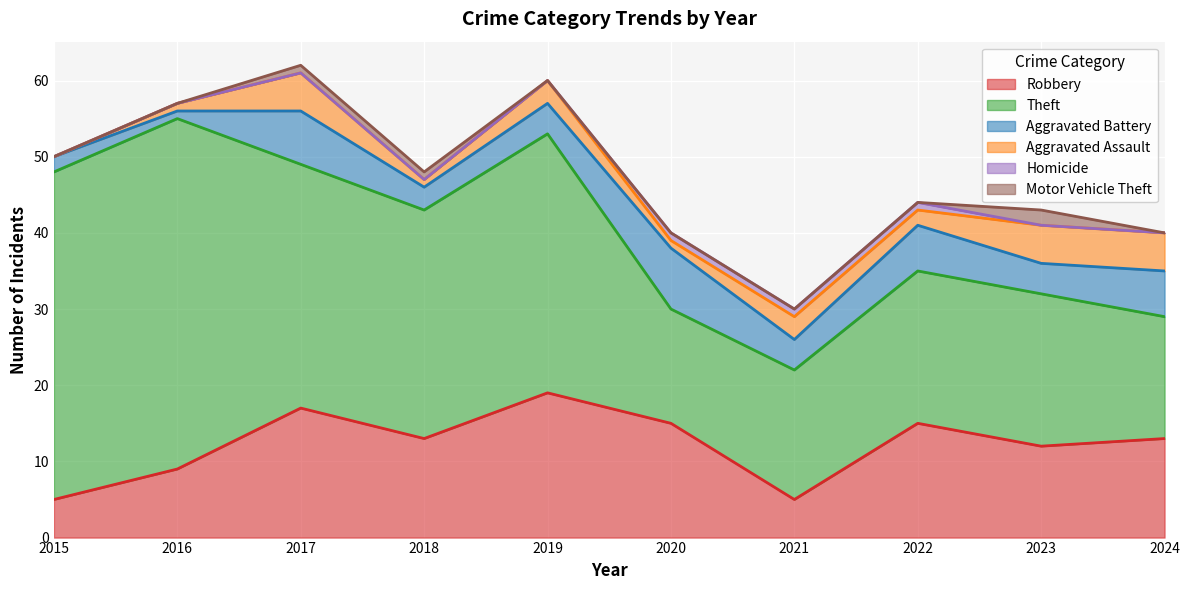

How many lines are shown in the chart?

6